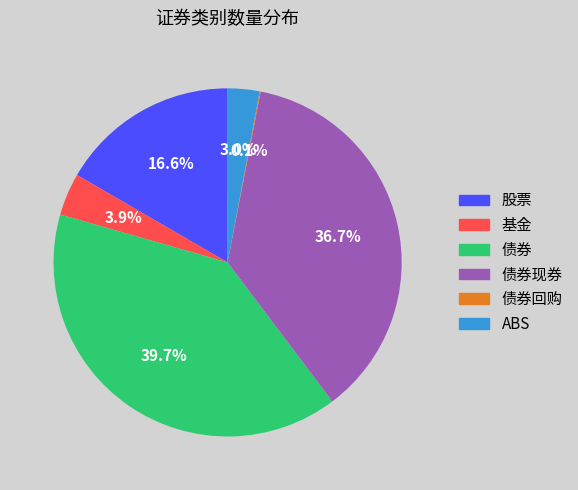

Does any single category account for the majority?

No